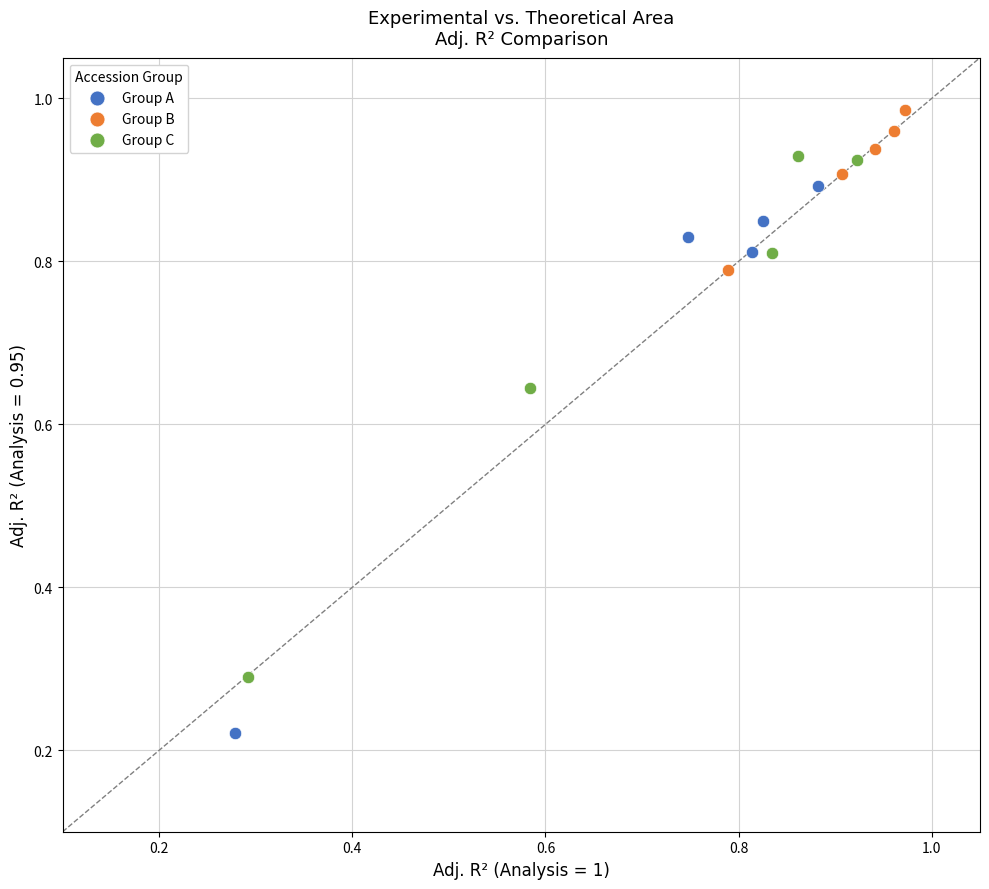

Which series has the widest spread of Y values?

Group A